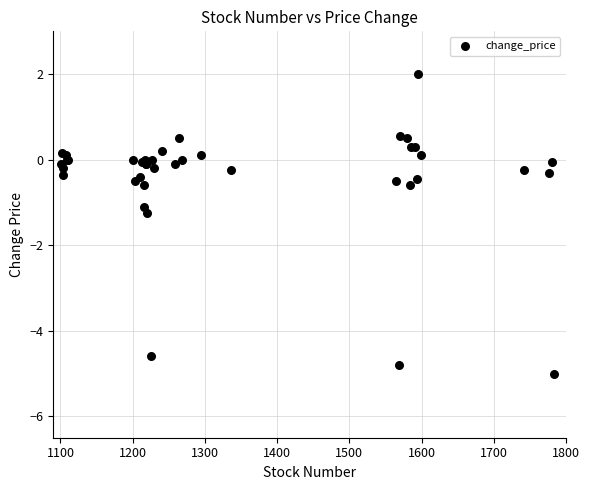

What Y value in the scatter plot is closest to -1?

-1.1